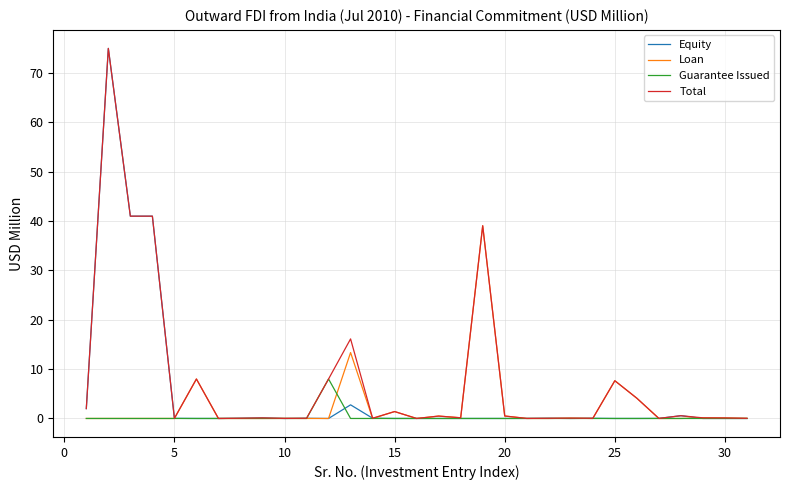

What is the maximum value shown in the chart?

75.0